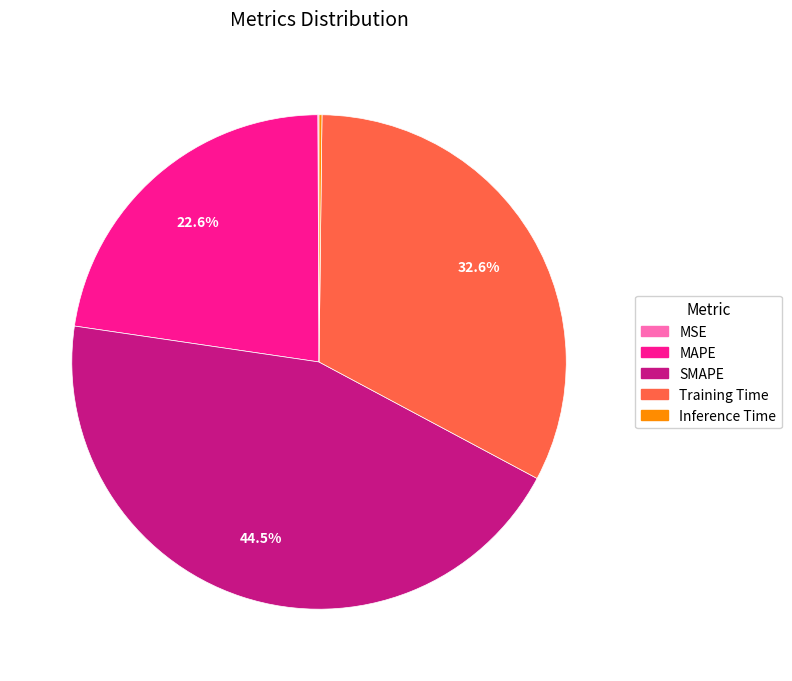

Which slice is the largest?

SMAPE